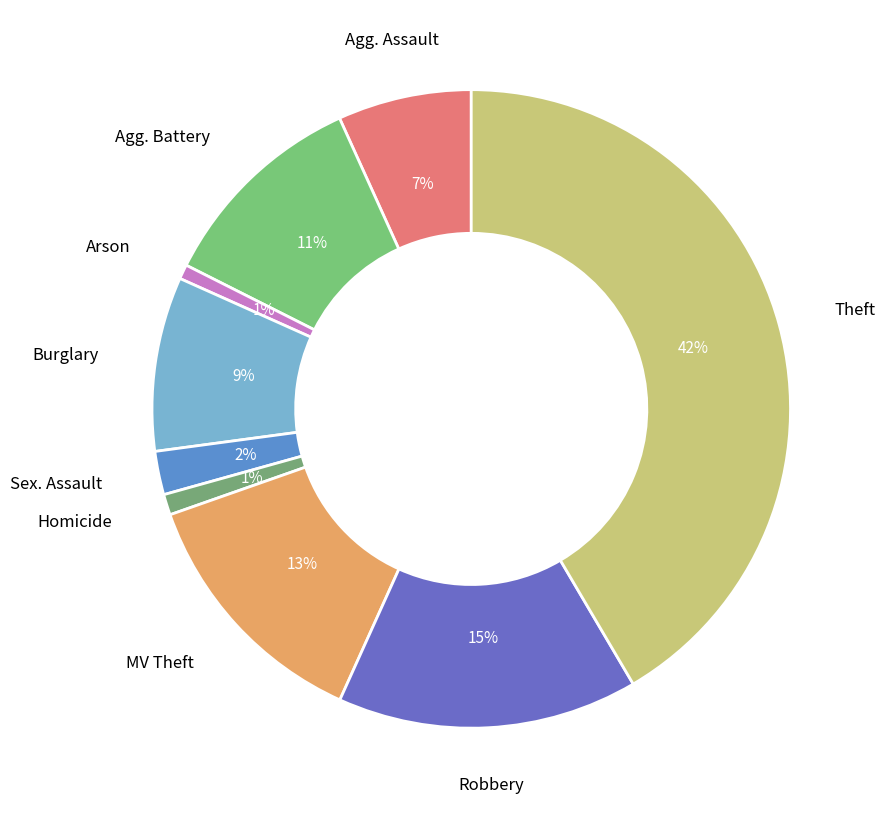

Count the number of slices in the pie.

9